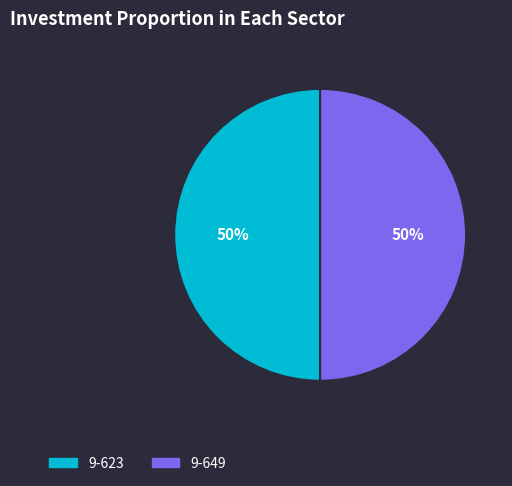

To the nearest percent, what is the combined percentage of 9-623 and 9-649?

100%